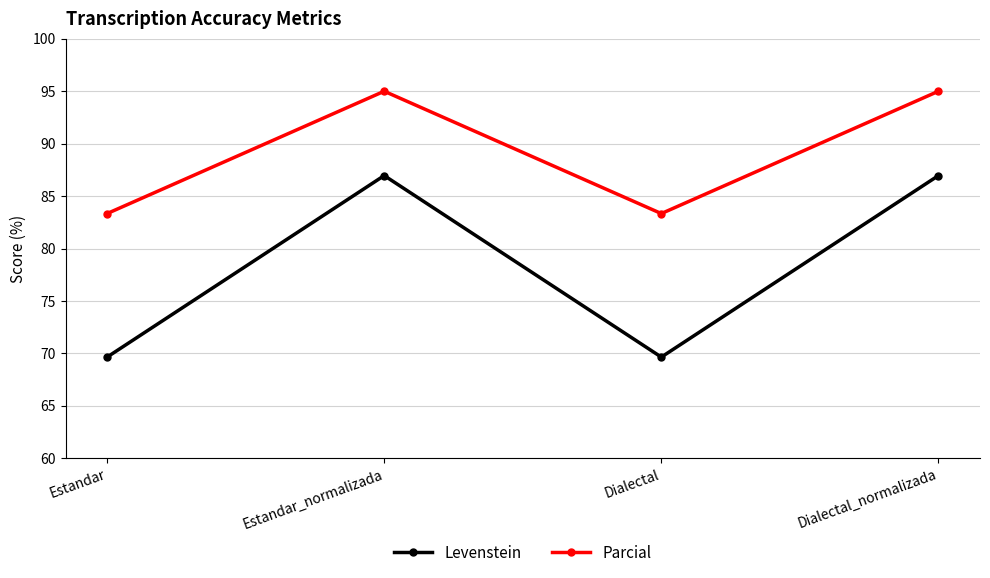

Reading left to right, transcribe all the data shown in this chart.

Levenstein: Estandar=69.6	Estandar_normalizada=87.0	Dialectal=69.6	Dialectal_normalizada=87.0
Parcial: Estandar=83.3	Estandar_normalizada=95.0	Dialectal=83.3	Dialectal_normalizada=95.0